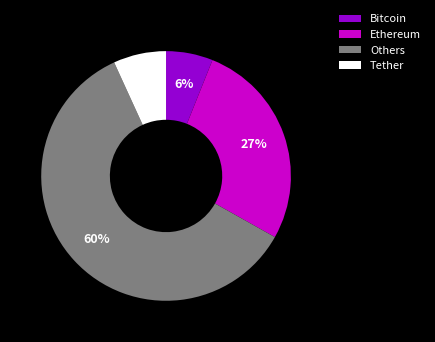

Rank the categories by value from lowest to highest.

Bitcoin, Tether, Ethereum, Others